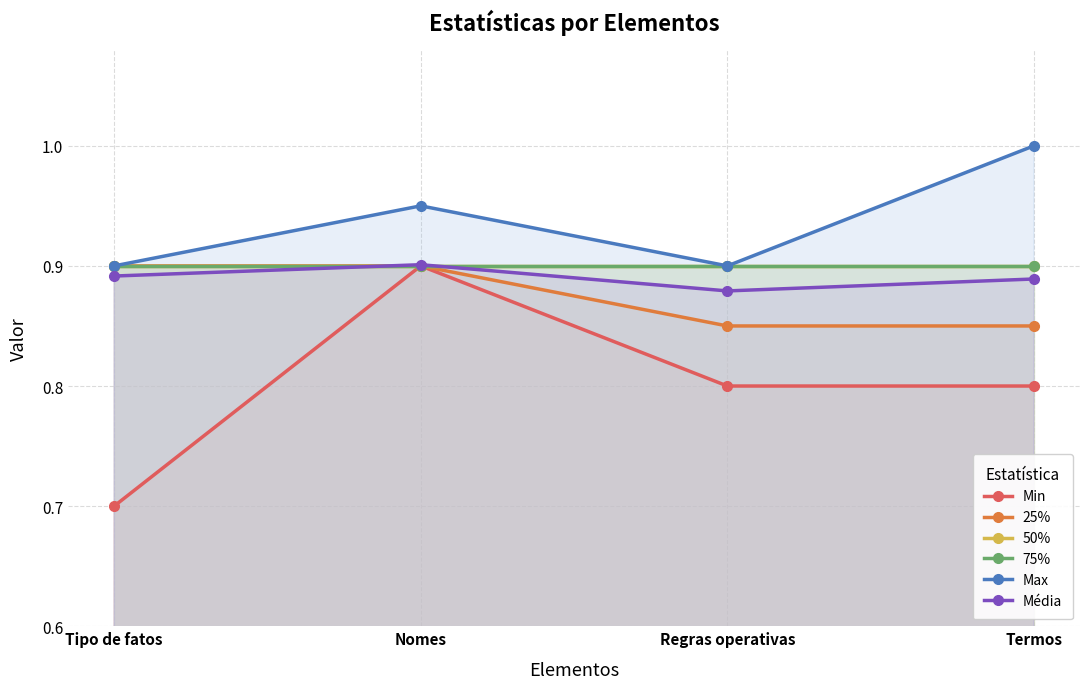

Rank the series at Nomes from lowest to highest value.

Min, 25%, 50%, 75%, Média, Max